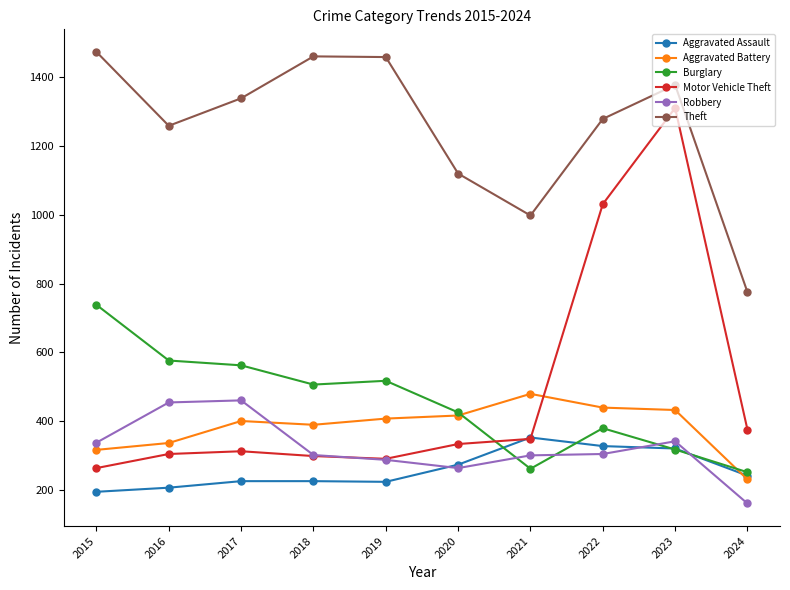

What is the spread (max minus min) of values at 2018?

1236